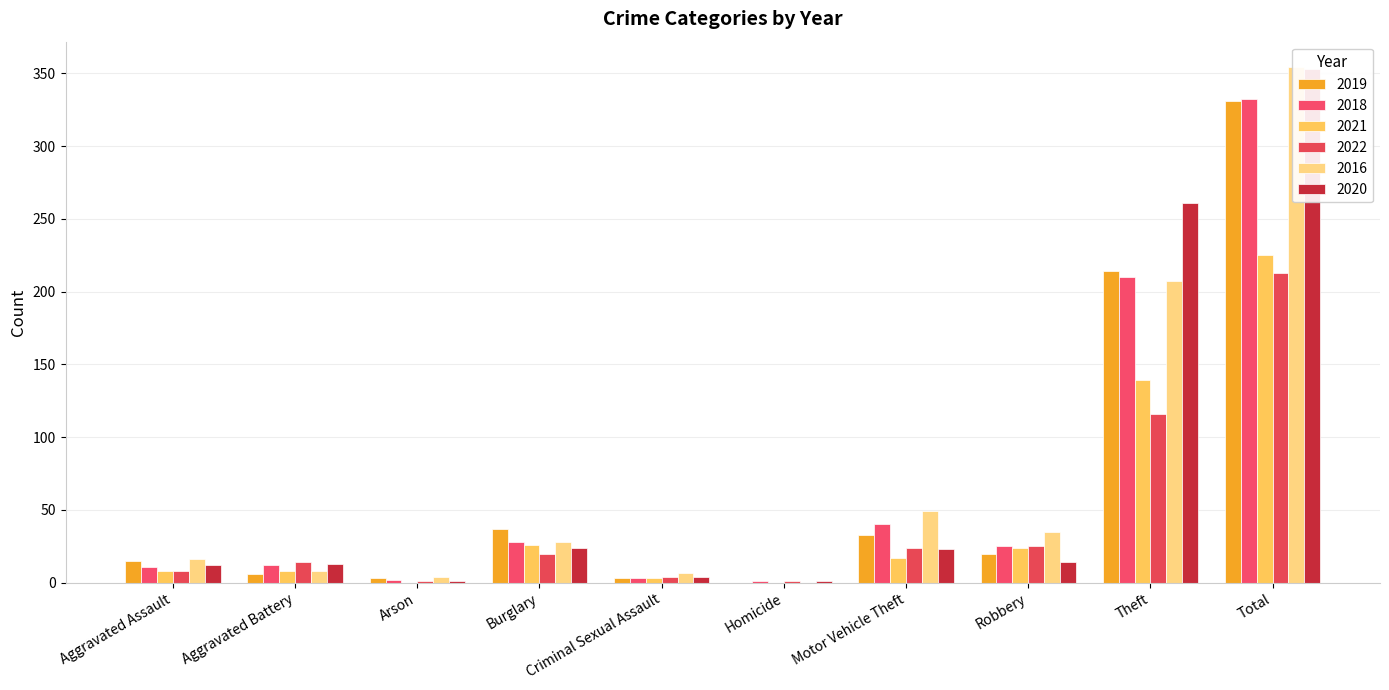

What position from the left is Arson?

3